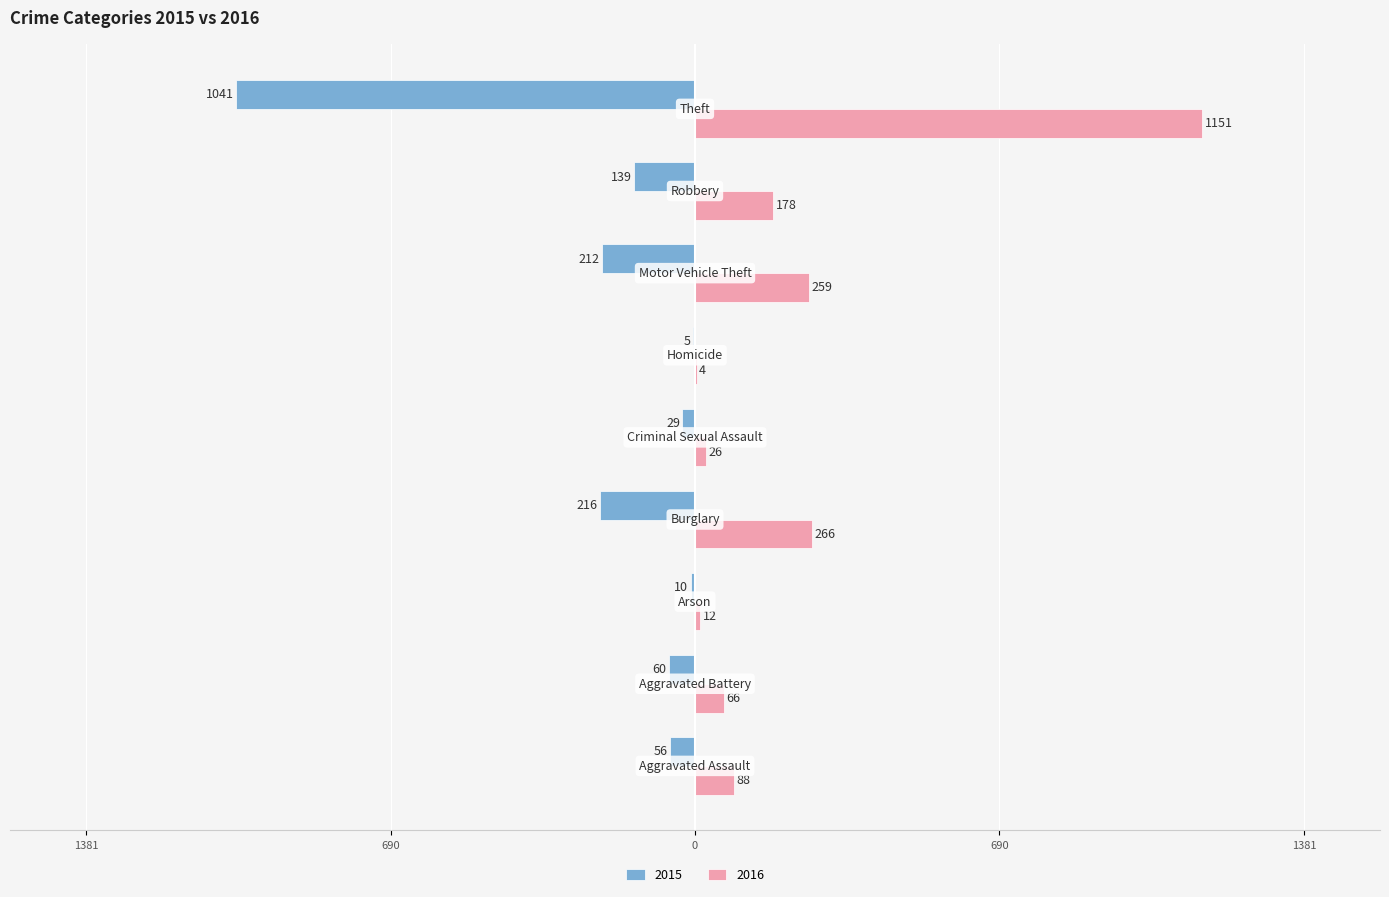

Reading left to right, extract all data points from this chart.

2015: Aggravated Assault=-56	Aggravated Battery=-60	Arson=-10	Burglary=-216	Criminal Sexual Assault=-29	Homicide=-5	Motor Vehicle Theft=-212	Robbery=-139	Theft=-1041
2016: Aggravated Assault=88	Aggravated Battery=66	Arson=12	Burglary=266	Criminal Sexual Assault=26	Homicide=4	Motor Vehicle Theft=259	Robbery=178	Theft=1151